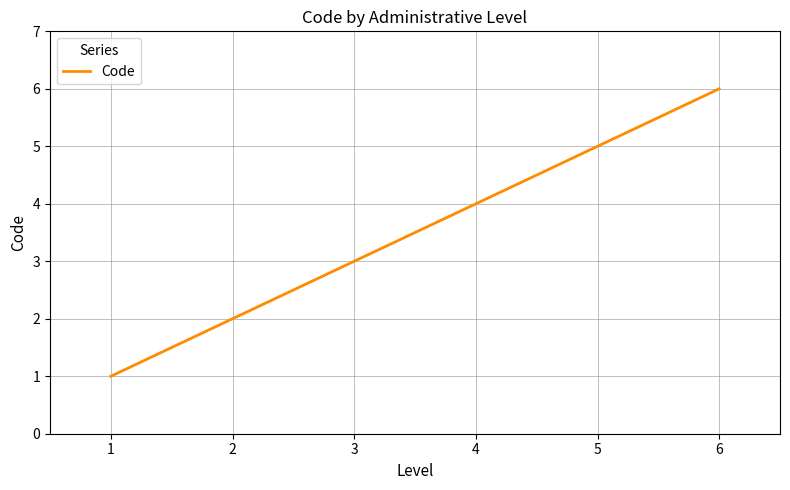

List the labels in order of value, smallest first.

1, 2, 3, 4, 5, 6